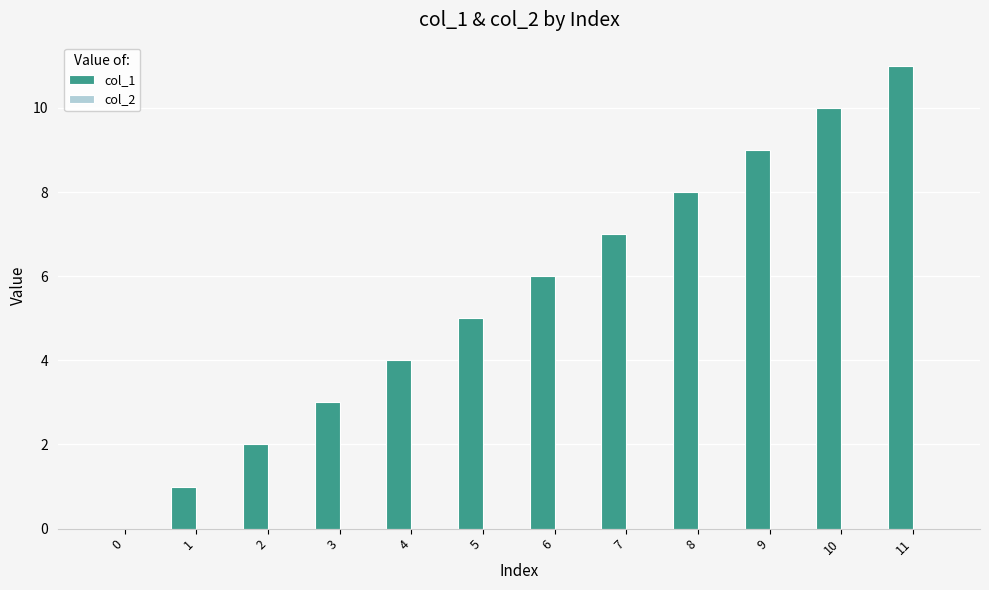

At which category does the chart reach its peak across all series?

11